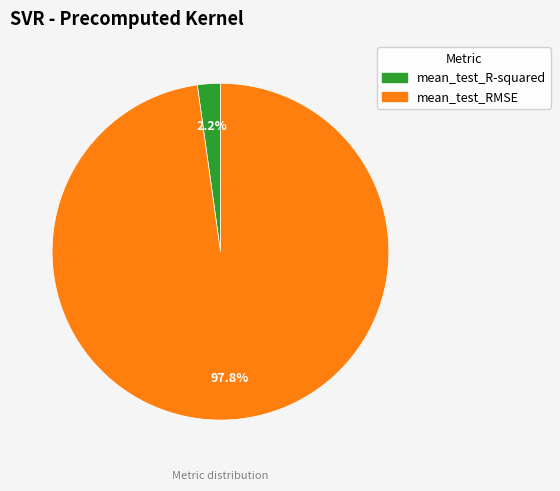

What percentage do mean_test_RMSE and mean_test_R-squared together represent?

100.0%